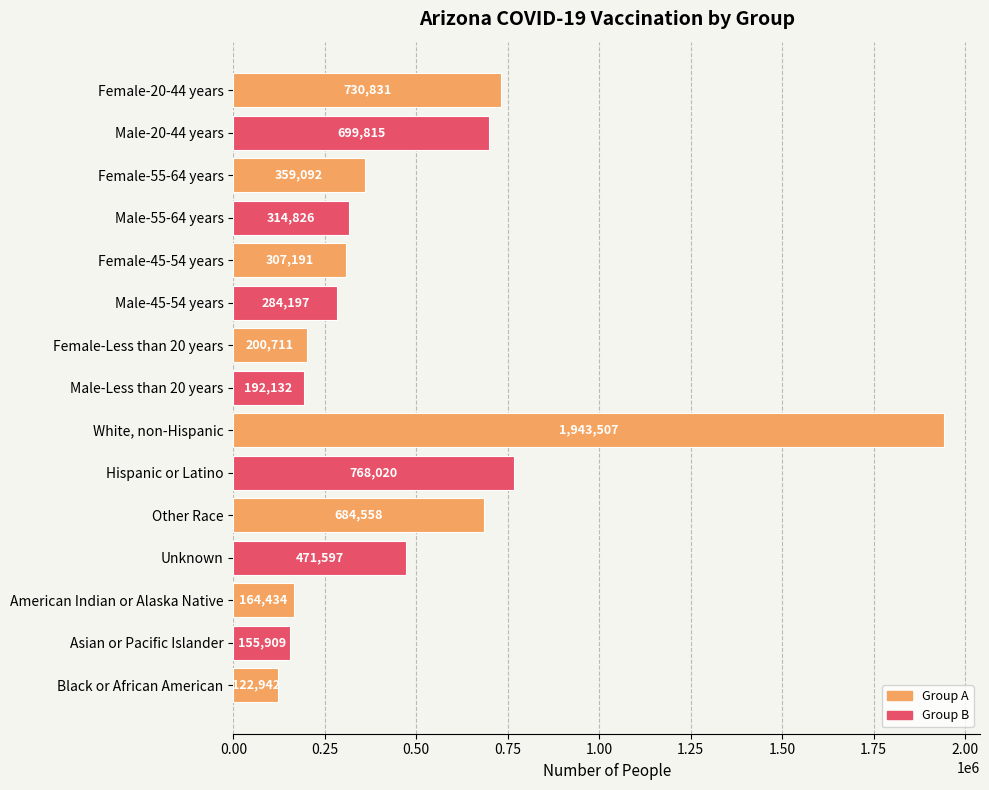

What is the difference between the values at Black or African American and American Indian or Alaska Native?

41492